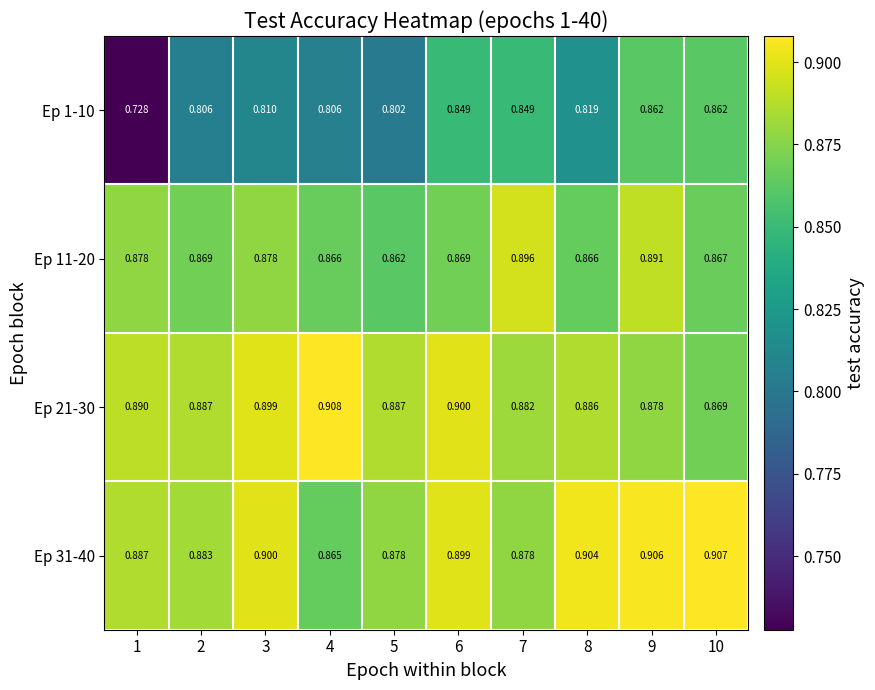

Is the value of Ep 31-40 at 5 greater than the value of Ep 11-20 at 10?

Yes